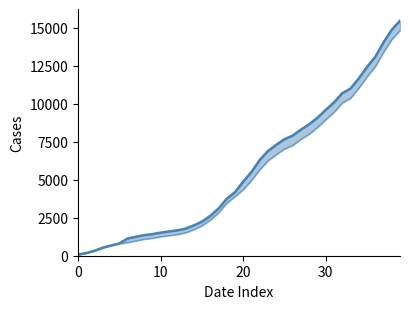

The CH line series shows 2616 at 16. True or false?

True